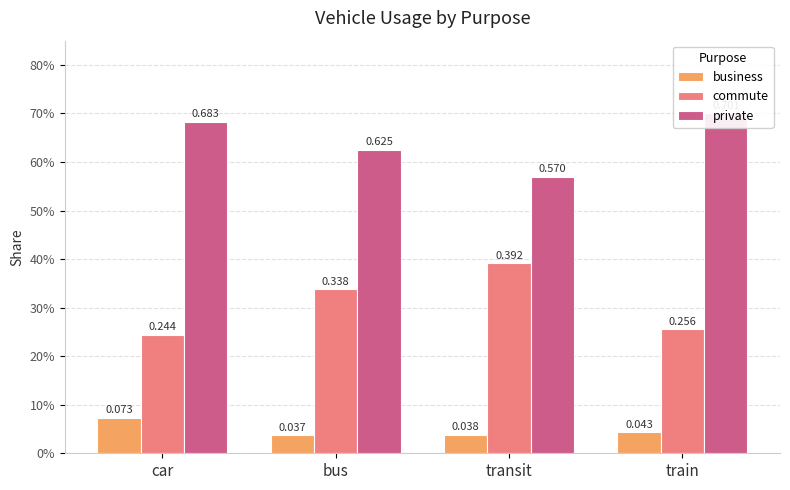

Are the bars horizontal?

No